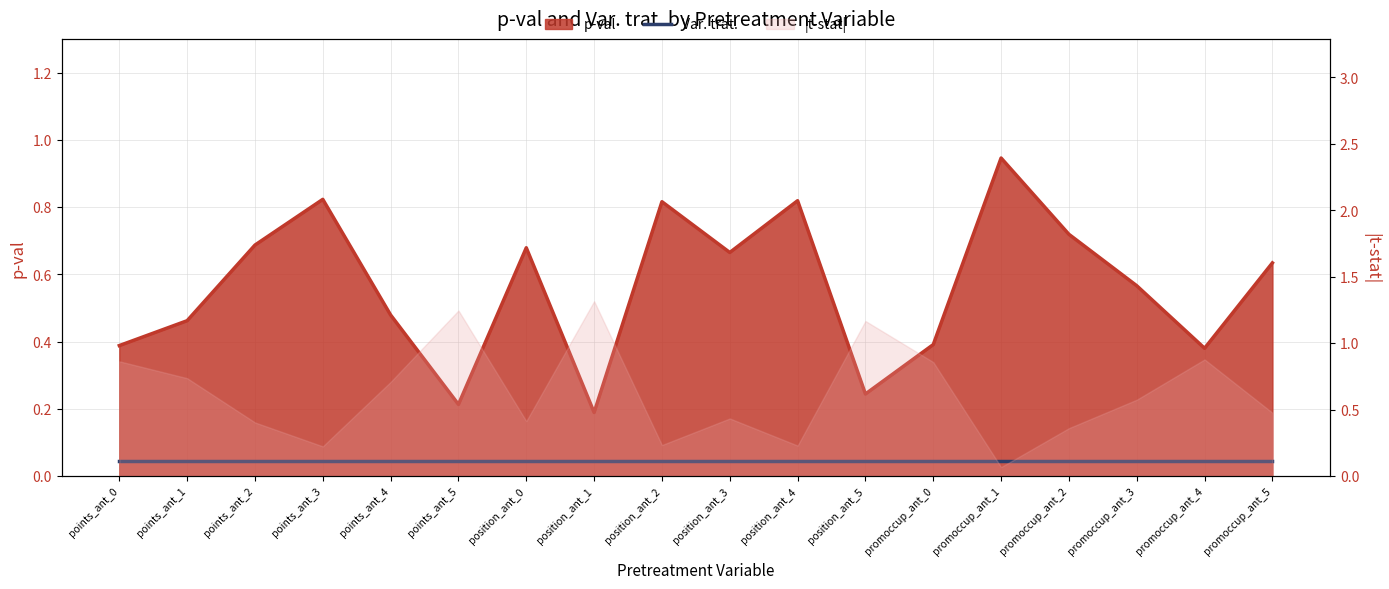

Which category has the highest value in the p-val series?

promoccup_ant_1